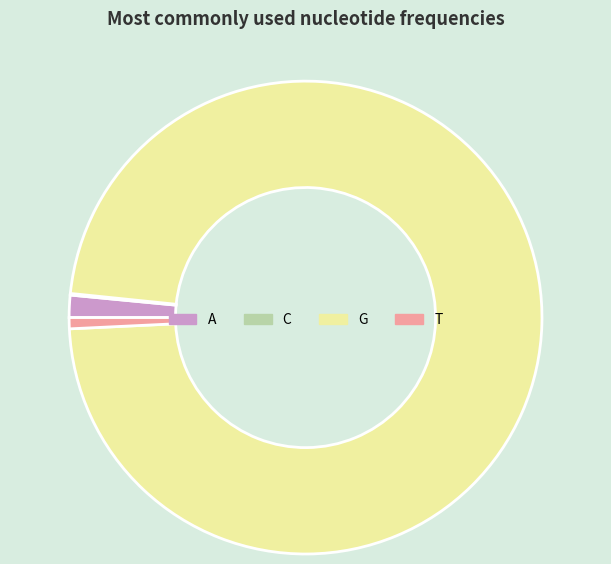

The G slice represents 98% of the pie. True or false?

True